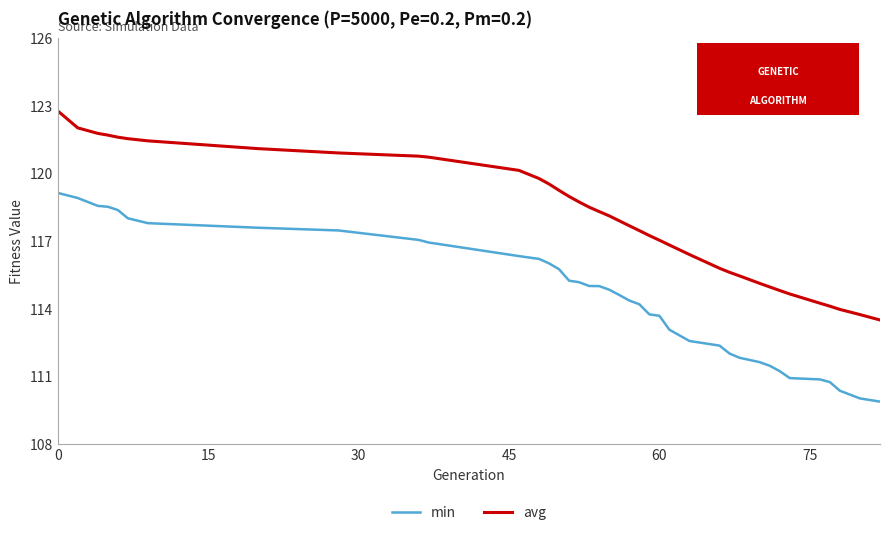

Rank the series by their maximum value, from lowest to highest.

min, avg